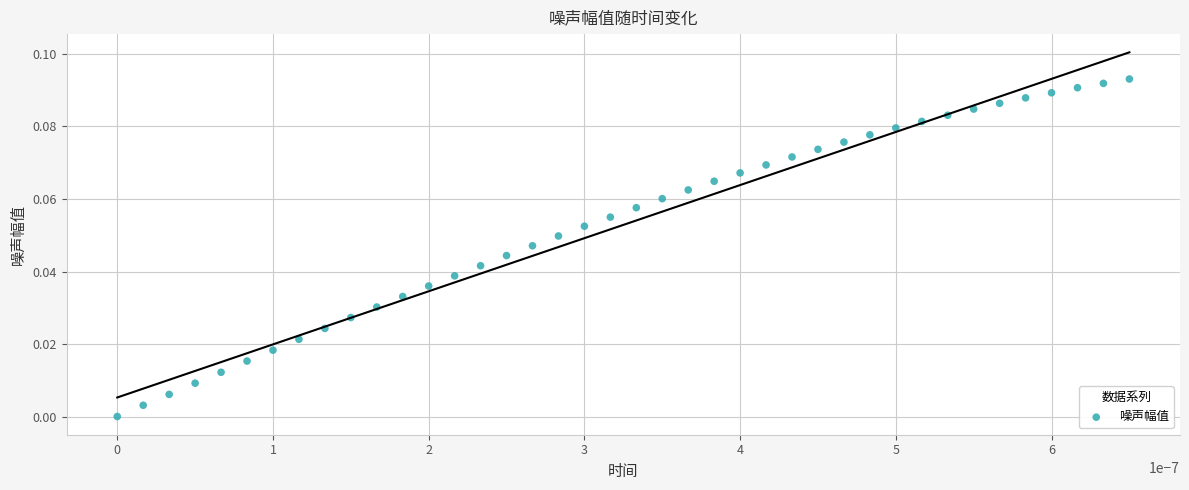

How many points are shown in the scatter plot?

40